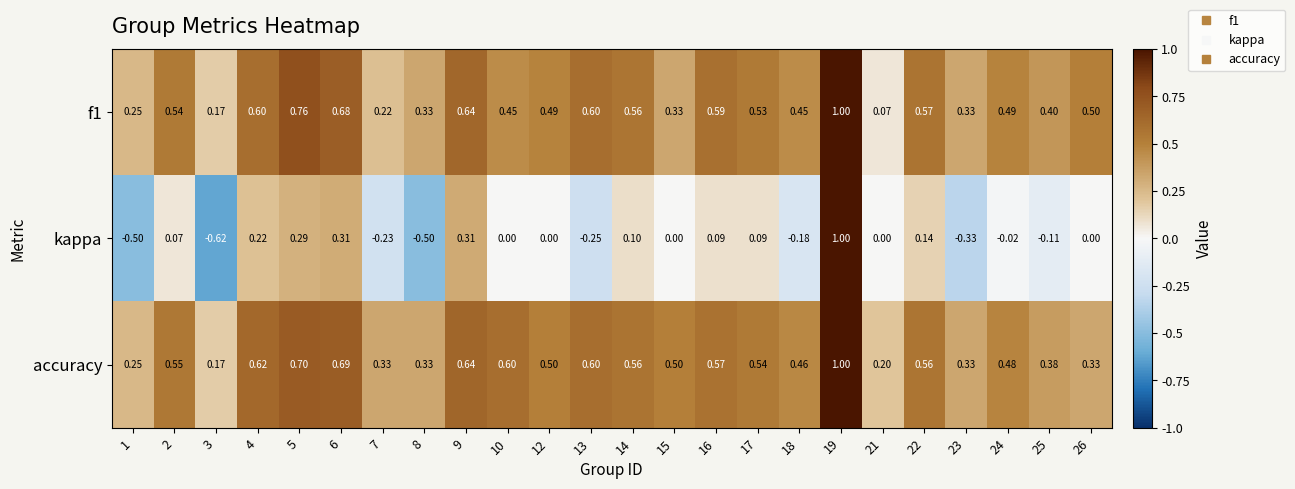

Between 2 and 9, which series saw the biggest shift?

kappa